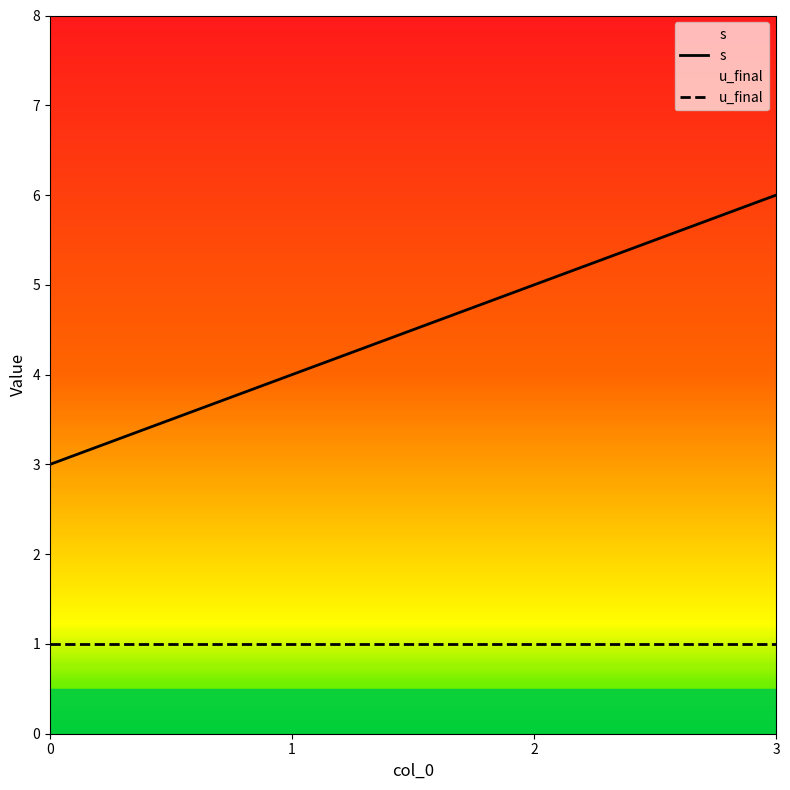

Is the value of u_final at 0 greater than the value of s at 2?

No